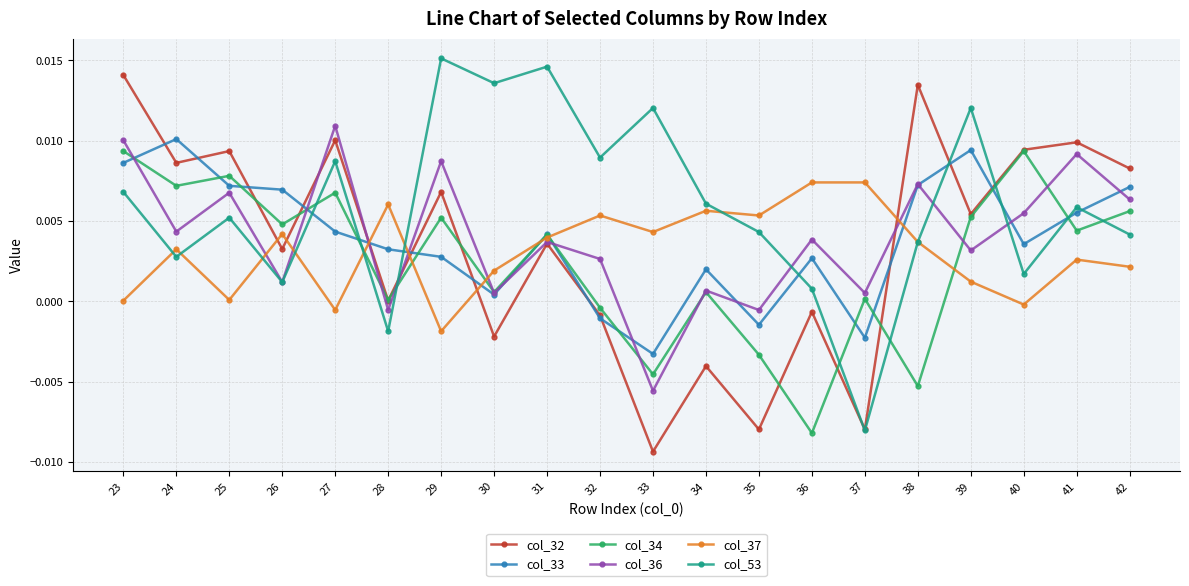

In col_32, how many points are lower than both neighbors (excluding endpoints)?

8